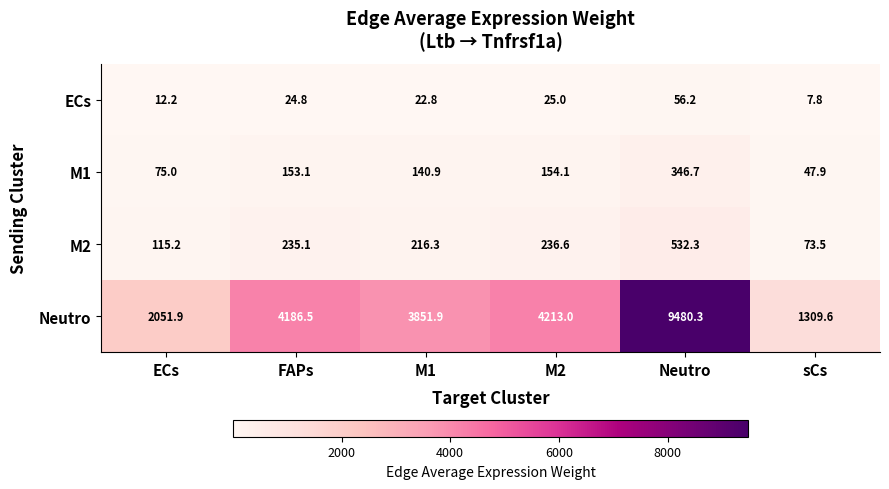

At how many categories does at least one series exceed 4105?

3